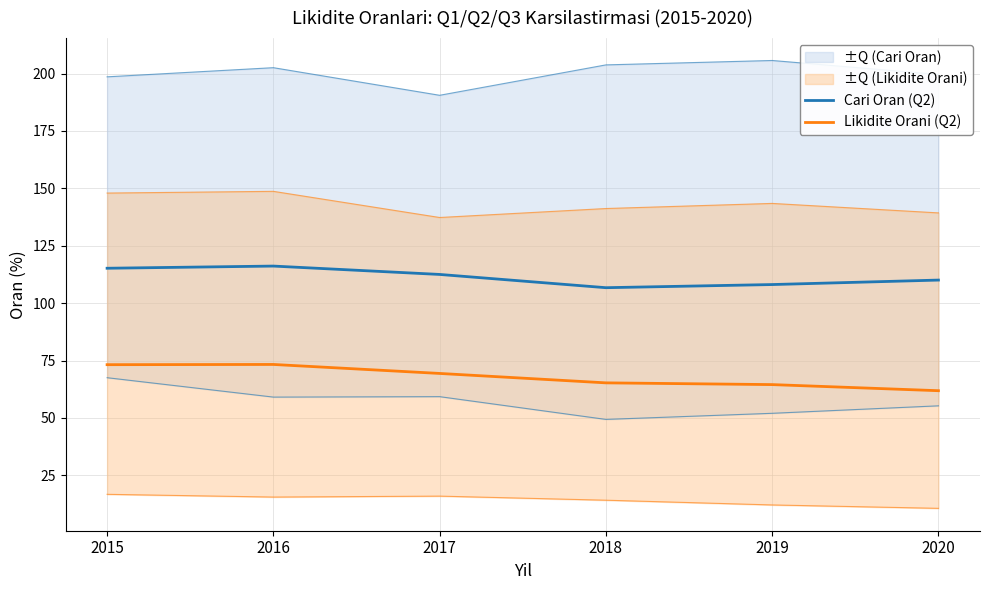

What are all the series names shown in the legend?

Cari Oran (Q2), Likidite Orani (Q2)